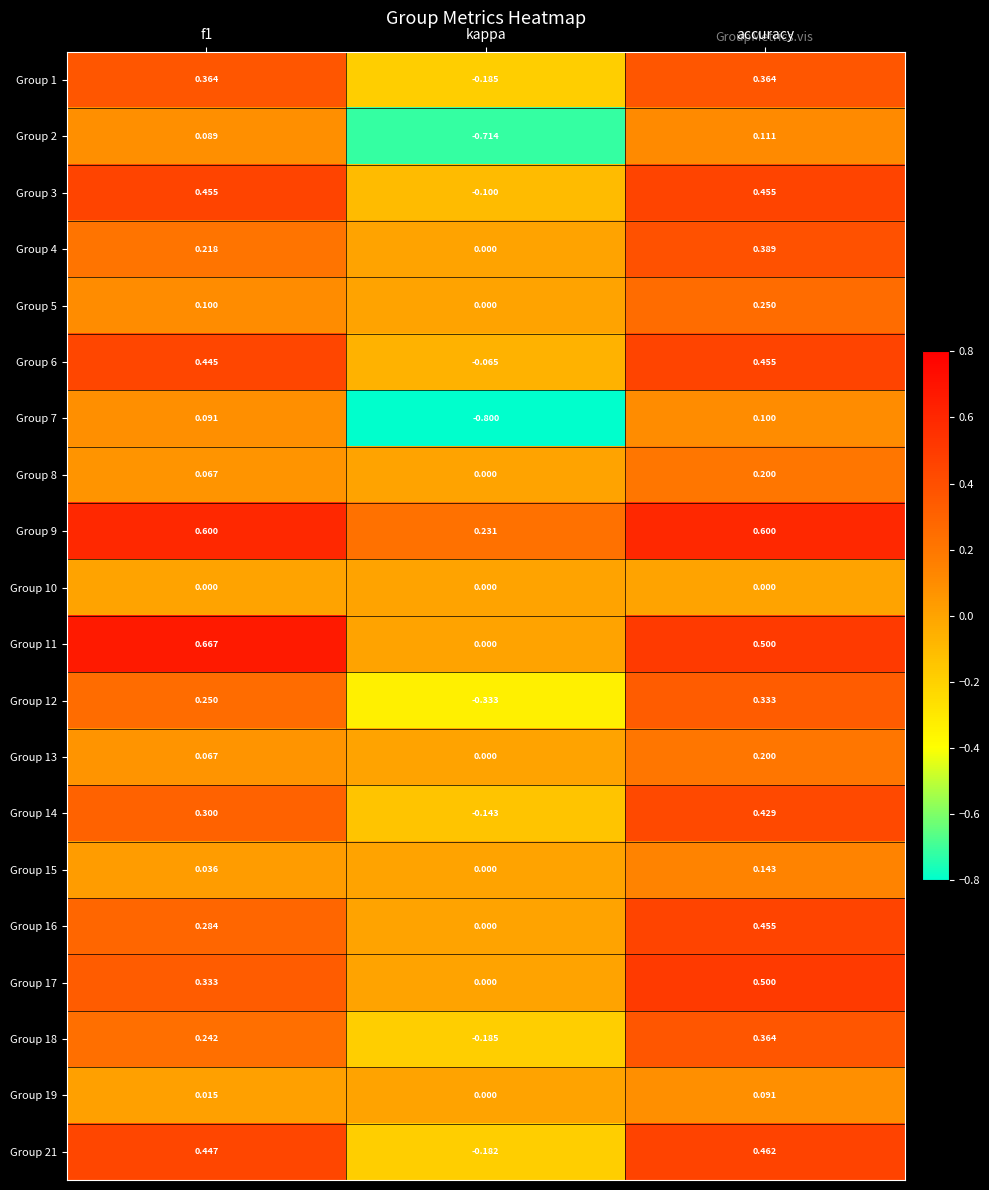

At which category does the chart reach its minimum across all series?

kappa